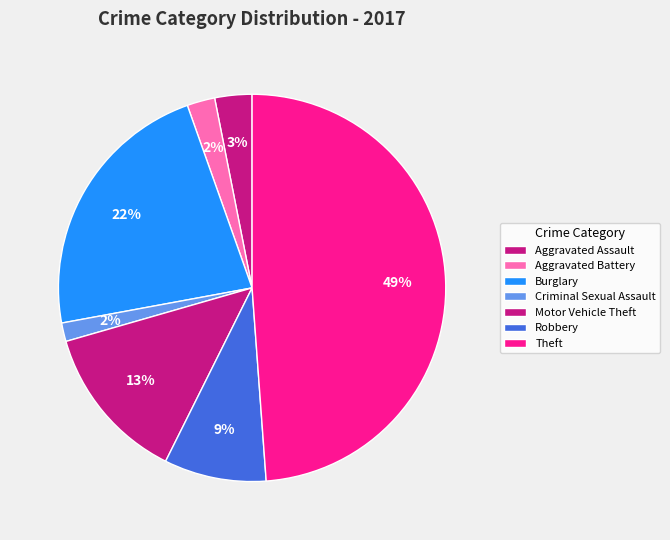

Which category has the smallest portion of the pie?

Criminal Sexual Assault